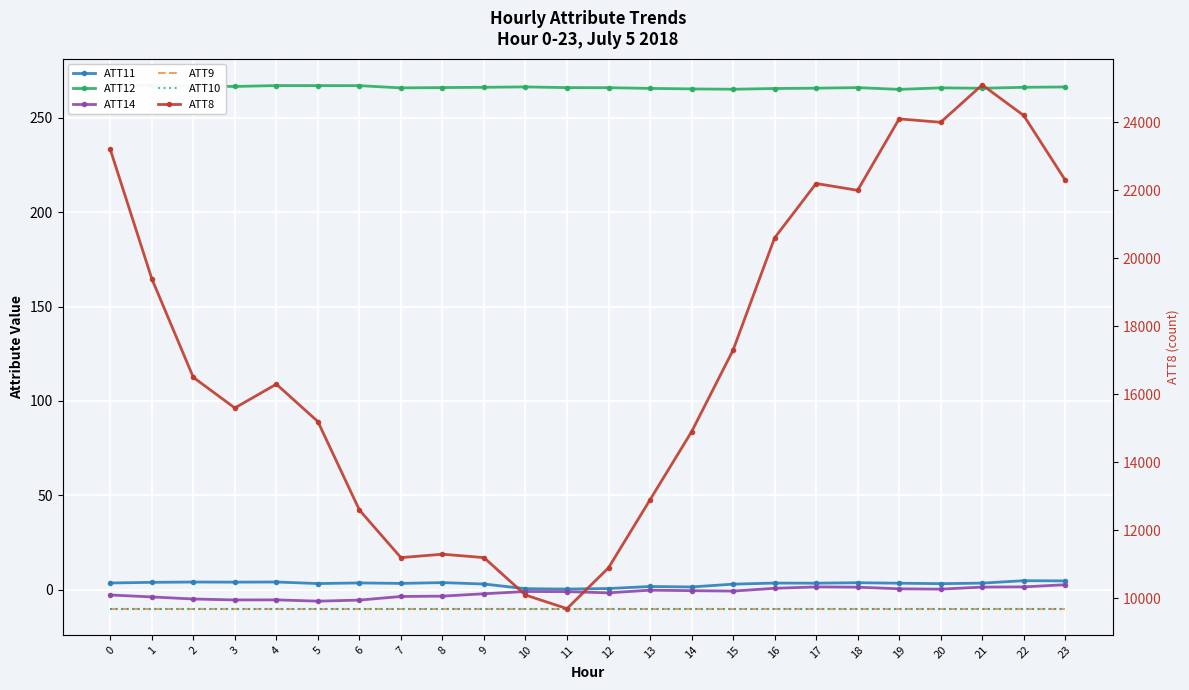

What are all the series names shown in the legend?

ATT11, ATT12, ATT14, ATT9, ATT10, ATT8